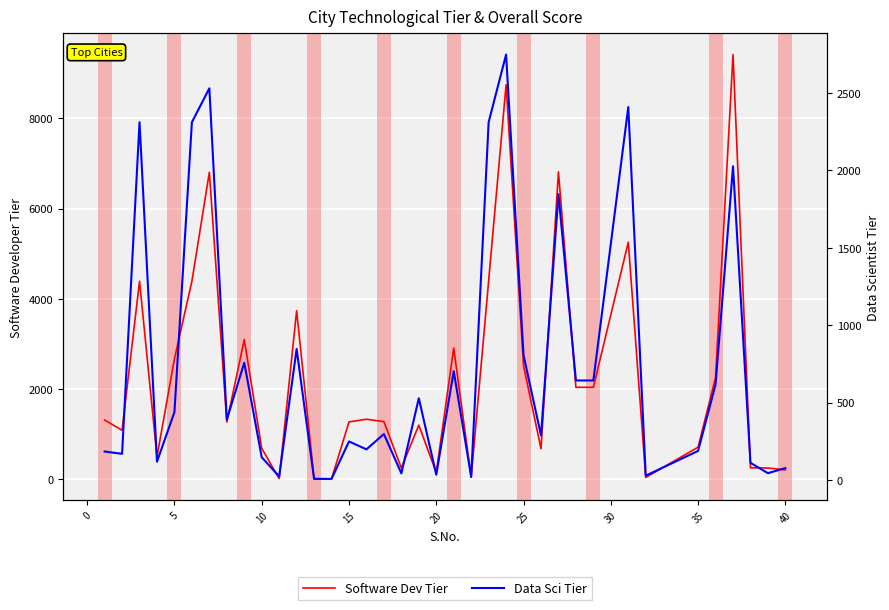

What are all the series names shown in the legend?

Software Dev Tier, Data Sci Tier